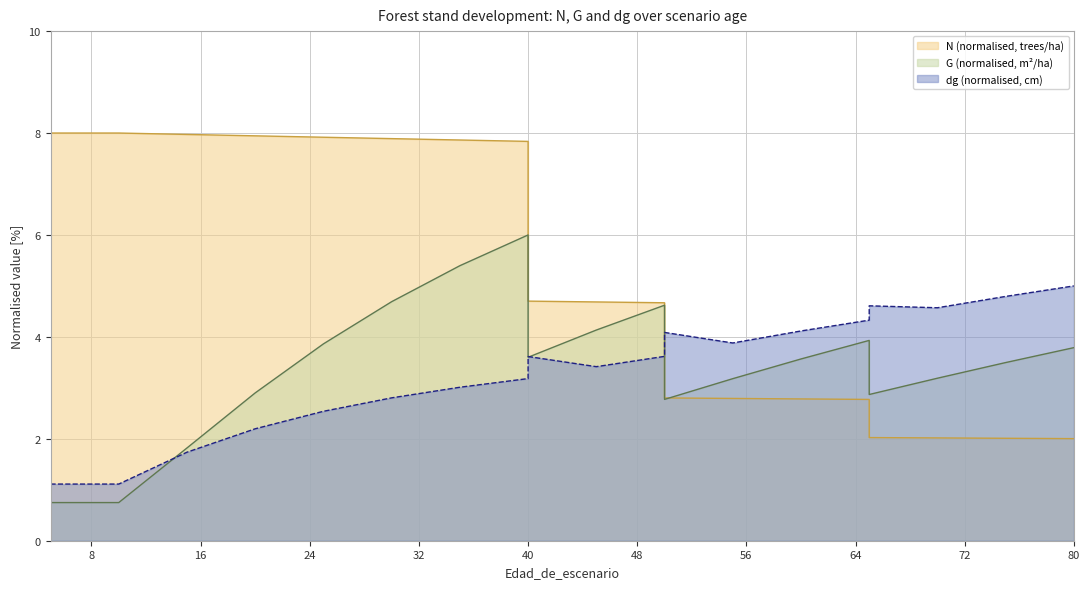

Which series has the largest total across all categories?

N